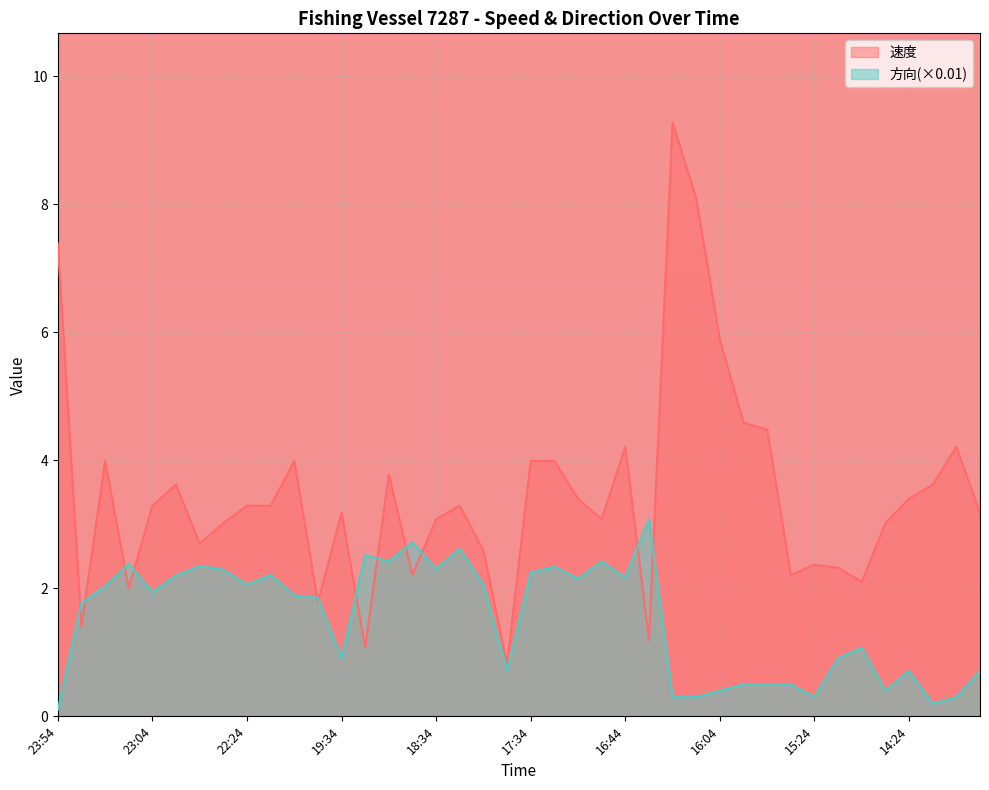

Between 17:34 and 17:24, which series saw the biggest shift?

方向